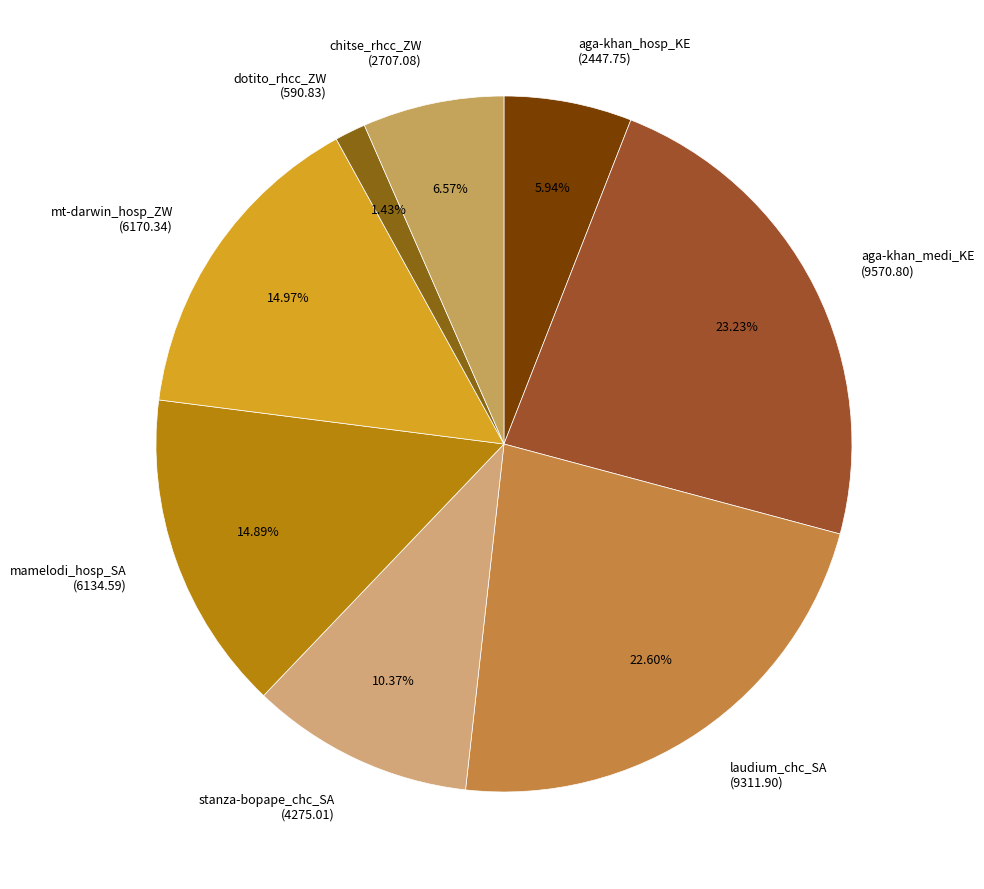

Combined, do laudium_chc_SA and aga-khan_hosp_KE account for over 50%?

No